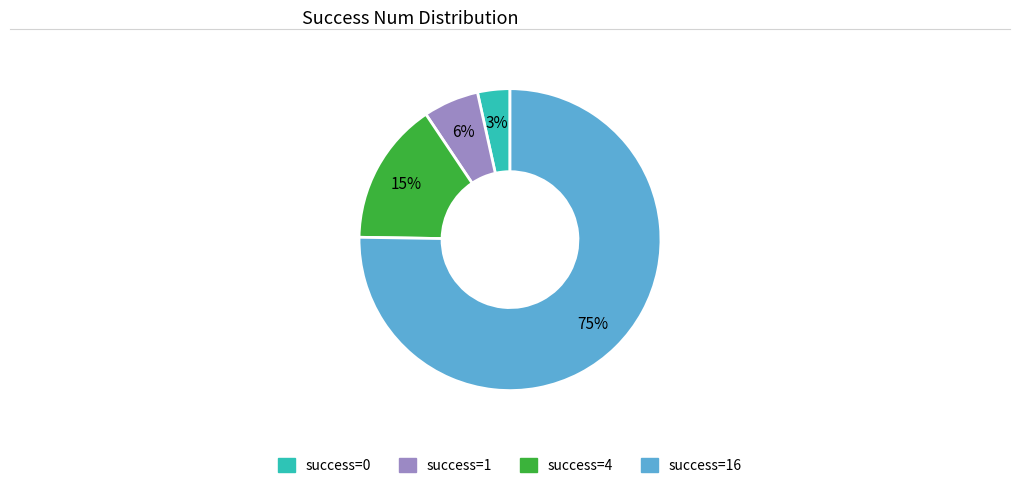

To the nearest percent, what is the average slice percentage?

25%